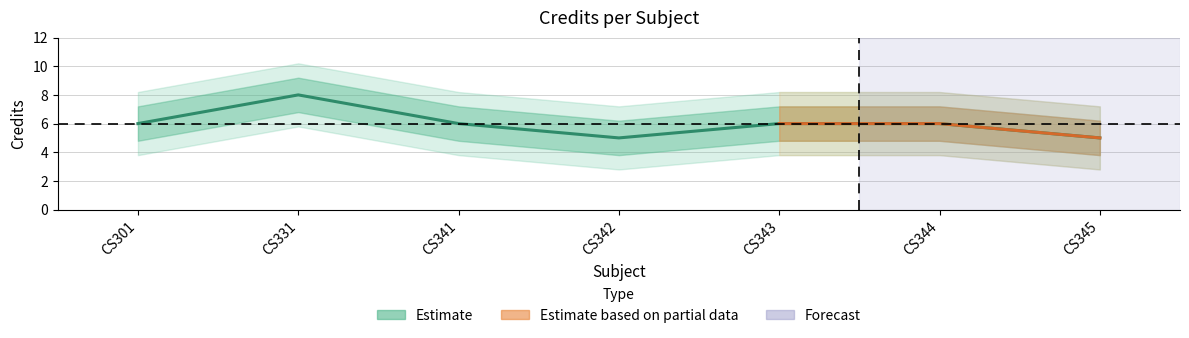

Where is the data nearest to the value 6?

CS301